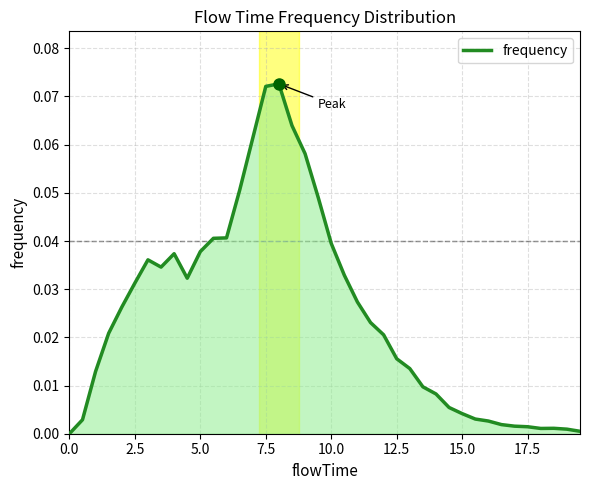

Reading left to right, extract all data points from this chart.

0.0	0.0	0.0	0.0	0.0	0.0	0.0	0.0	0.0	0.0	0.0	0.0	0.0	0.1	0.1	0.1	0.1	0.1	0.1	0.0	0.0	0.0	0.0	0.0	0.0	0.0	0.0	0.0	0.0	0.0	0.0	0.0	0.0	0.0	0.0	0.0	0.0	0.0	0.0	0.0